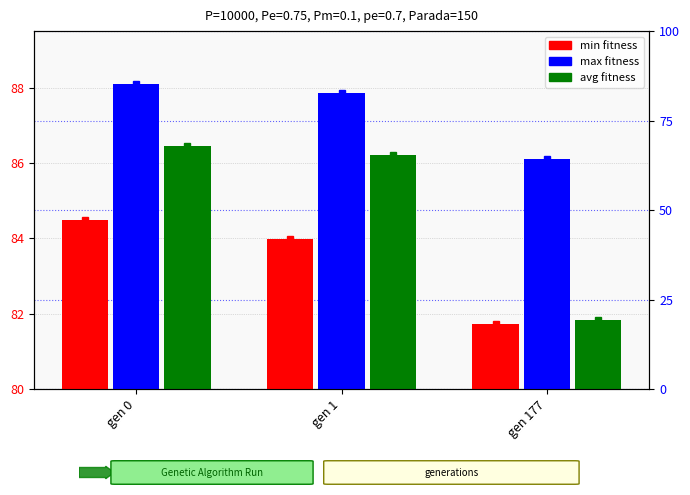

What is the sum of all avg values?

254.5